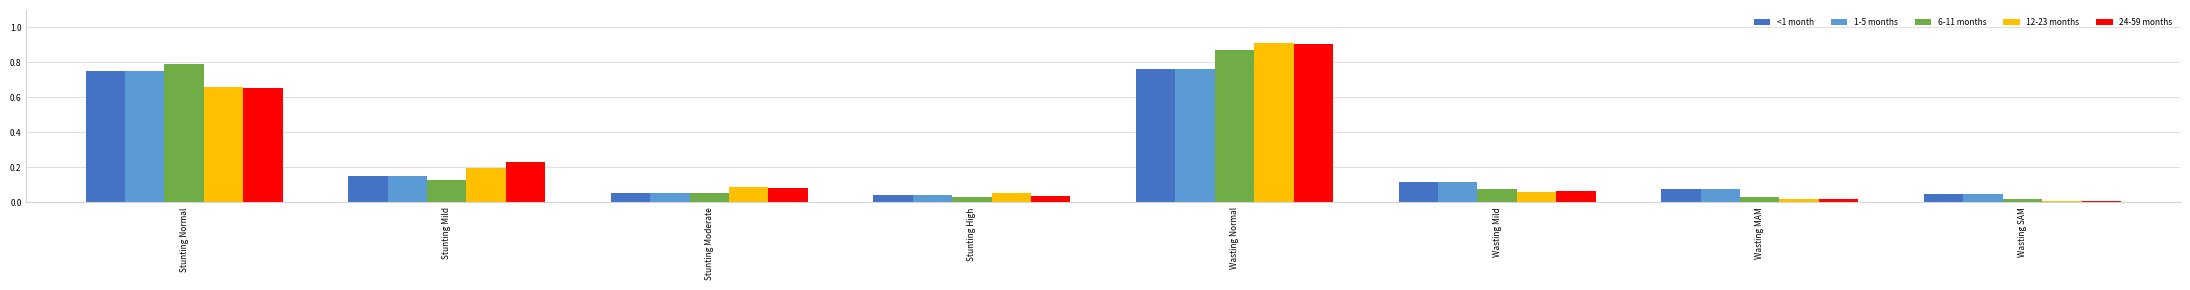

The value of 12-23 months at Wasting Normal is 1.6. True or false?

False